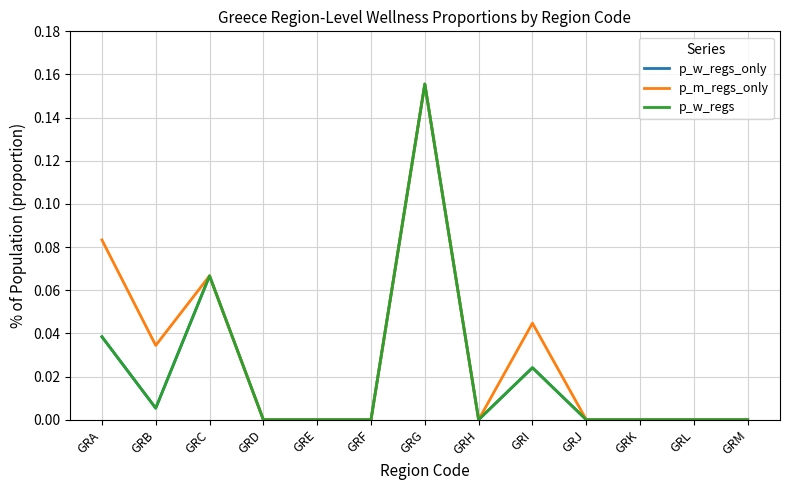

Which series has the largest total across all categories?

p_m_regs_only